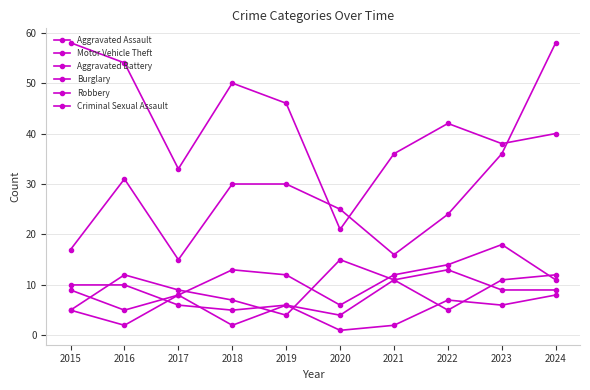

What is the difference between the maximum and minimum values in the Aggravated Battery series?

8